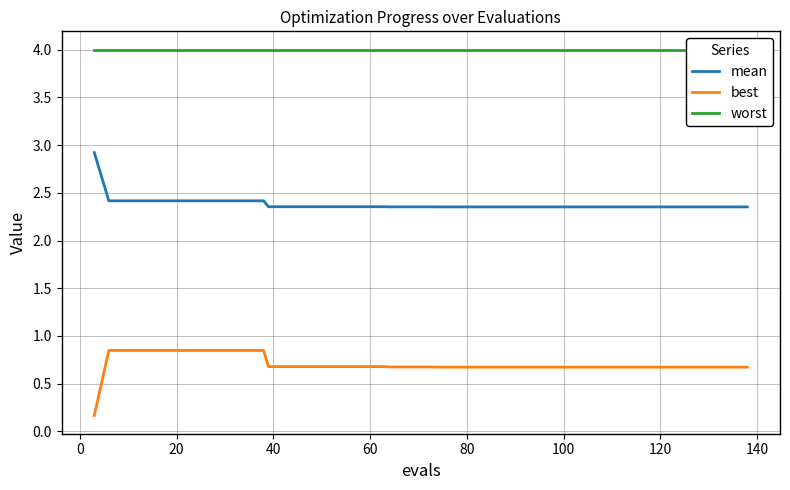

True or false: best and mean intersect in this chart.

False